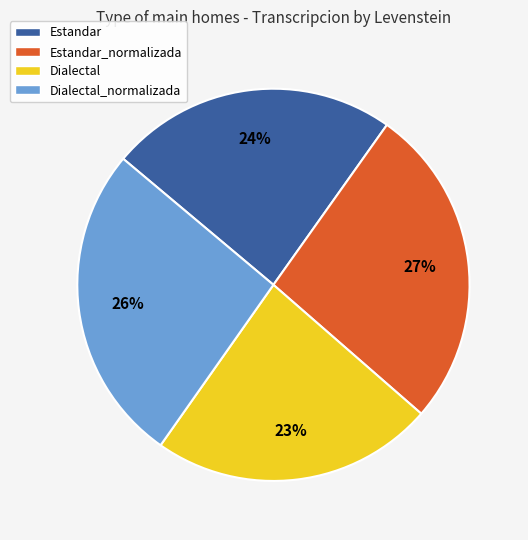

Is Estandar_normalizada the majority of the pie?

No